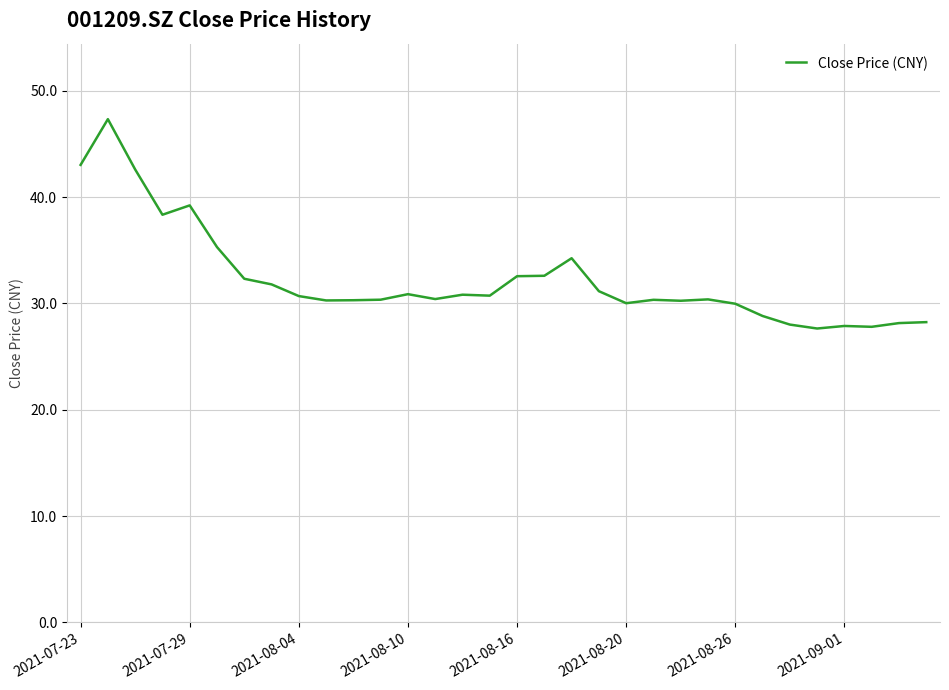

What is the greatest value displayed?

47.3